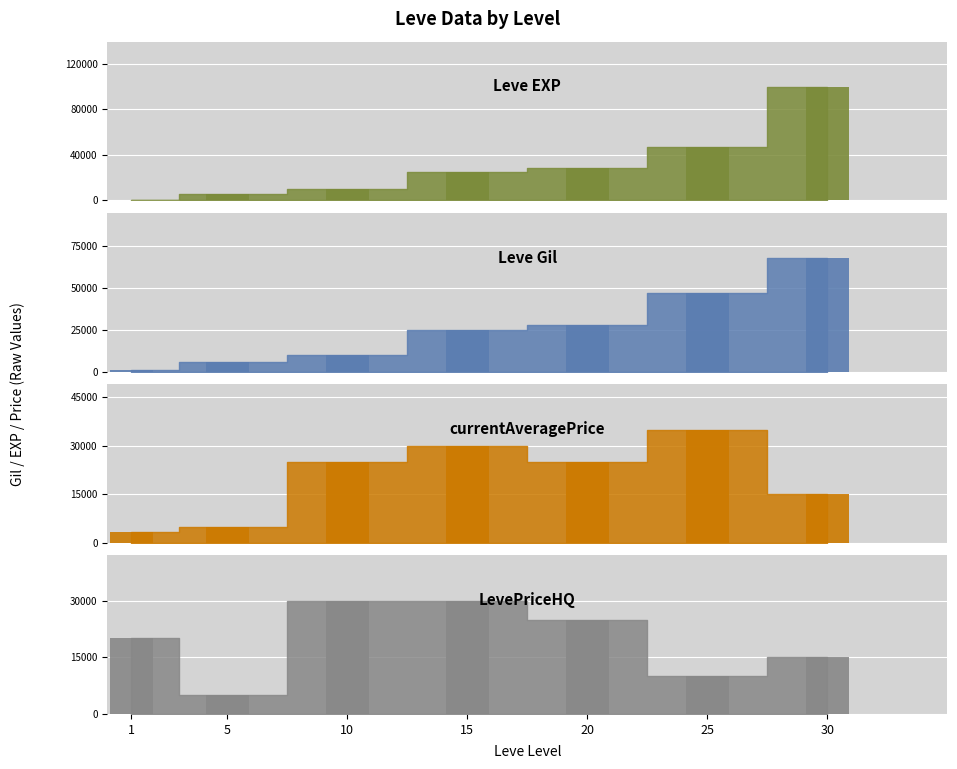

What is the difference between the maximum and minimum values in the LevePriceHQ series?

25019